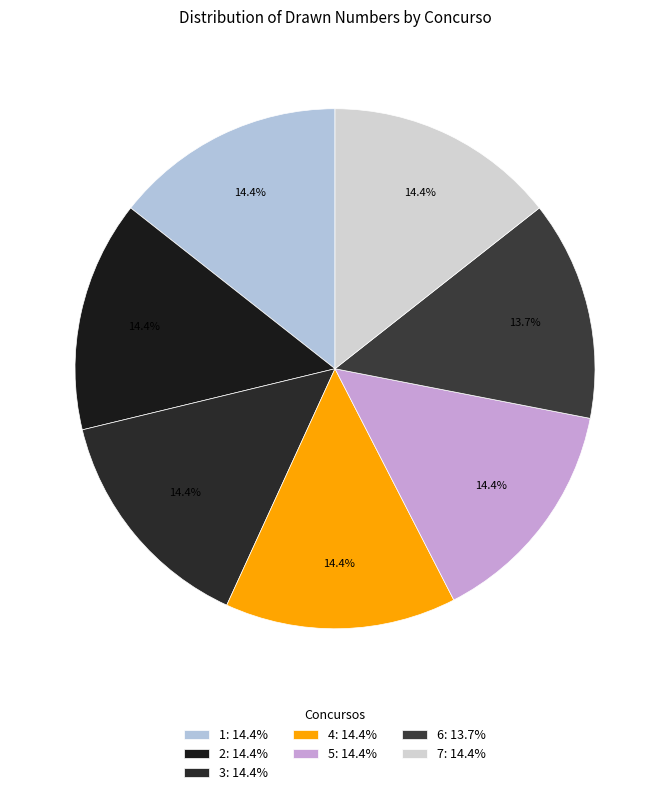

Is there a majority slice in this chart?

No